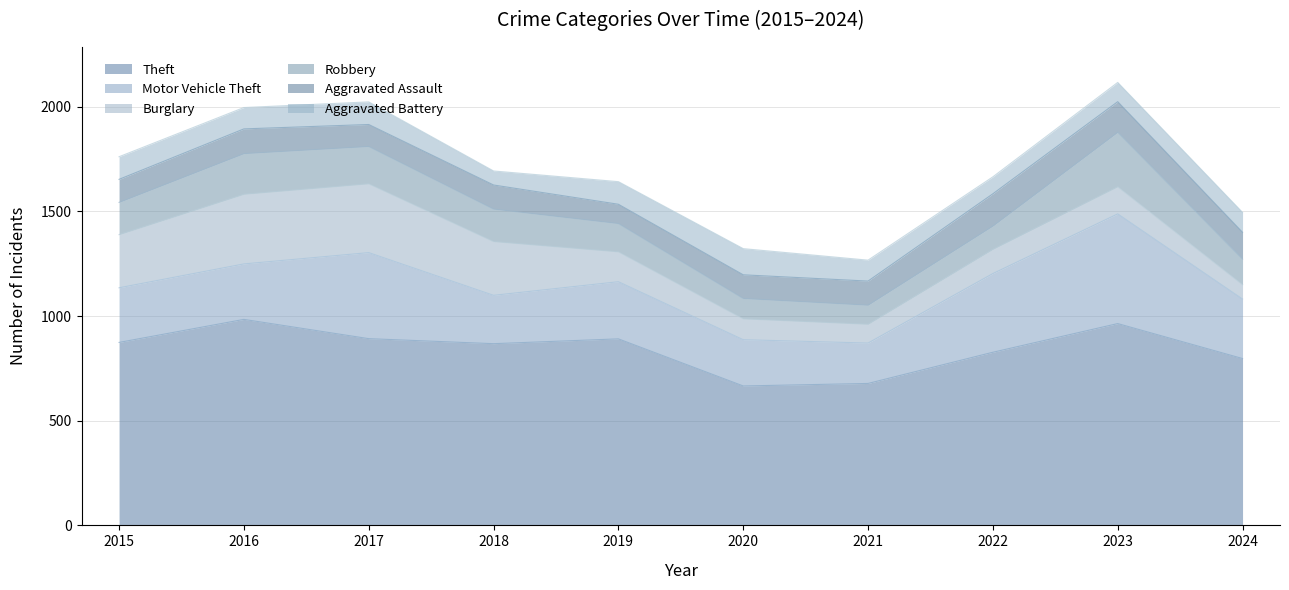

How many categories are shown in the chart?

10